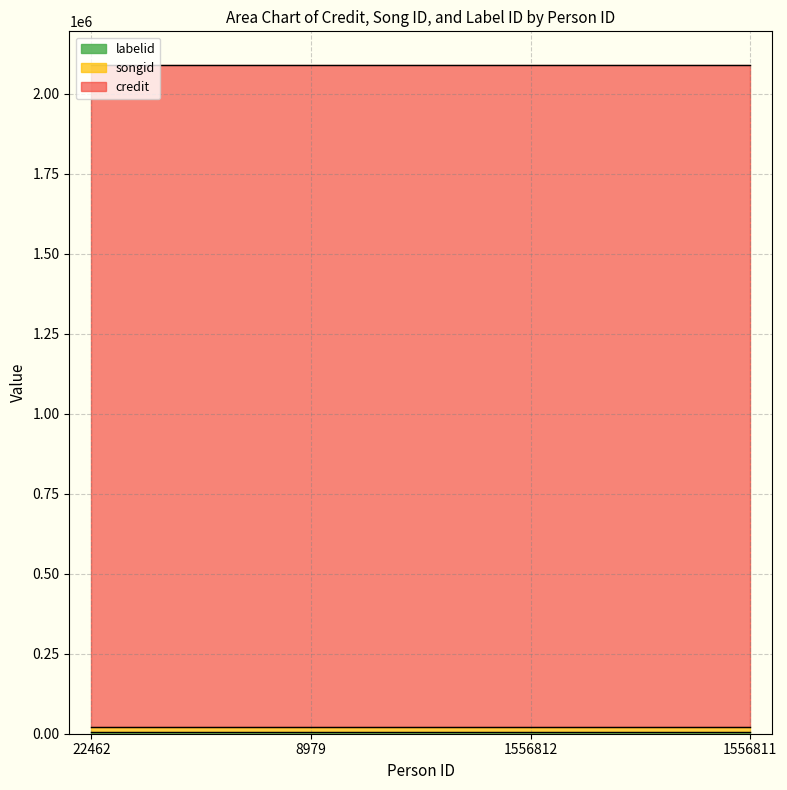

True or false: credit has more than 2 interior local peaks.

False